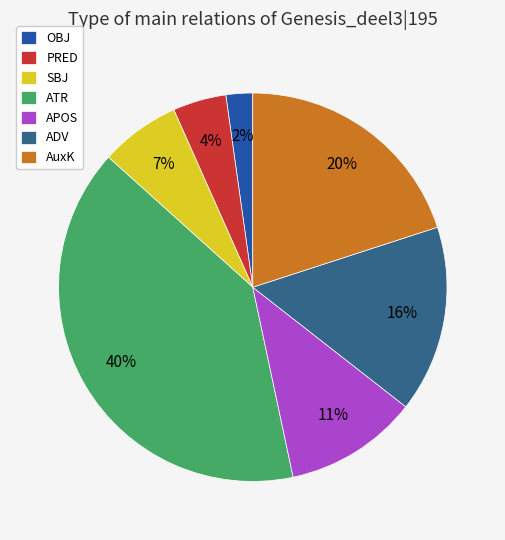

To the nearest percent, what portion does SBJ represent?

7%